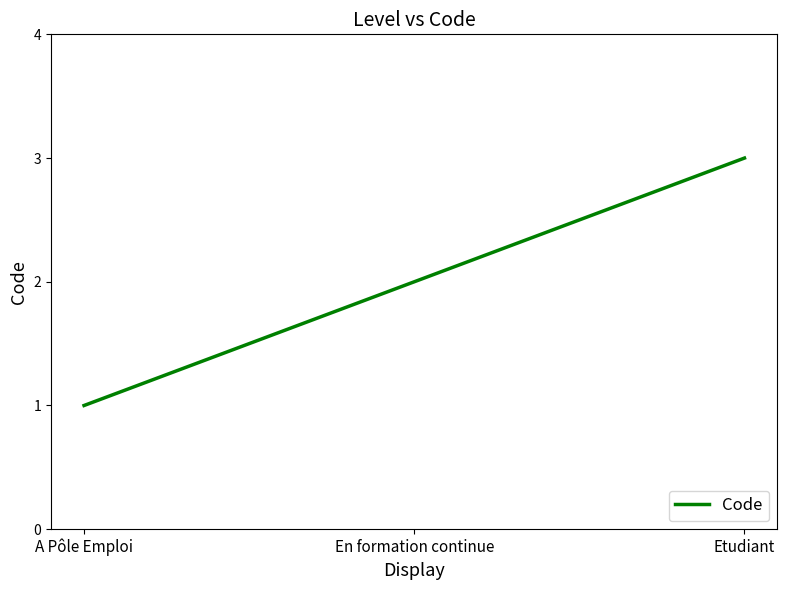

The chart shows a value of 1 at En formation continue. True or false?

False